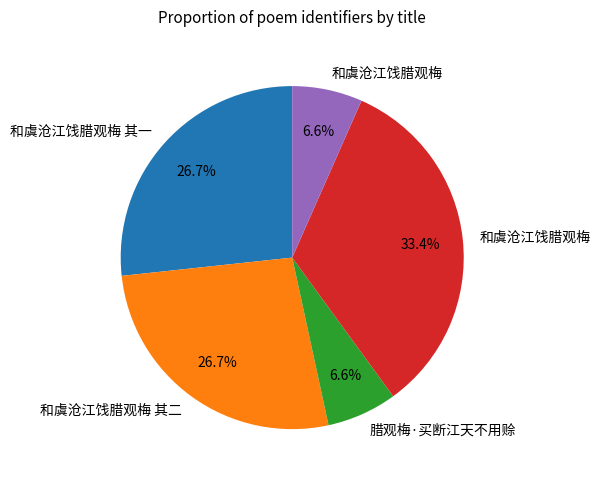

Is there any slice that represents more than half of the pie?

No